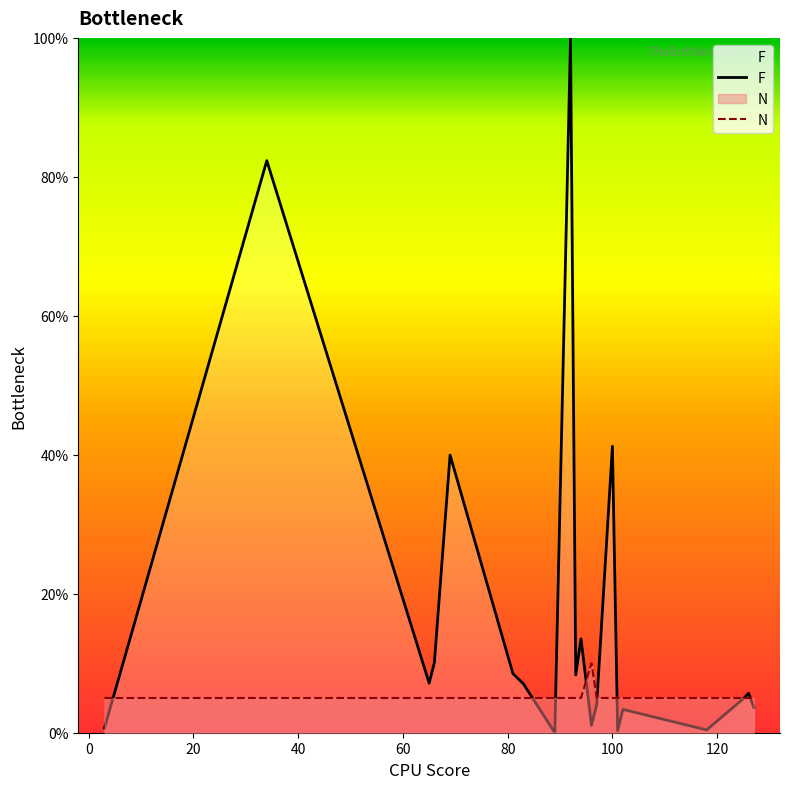

At how many categories does at least one series exceed 75?

2